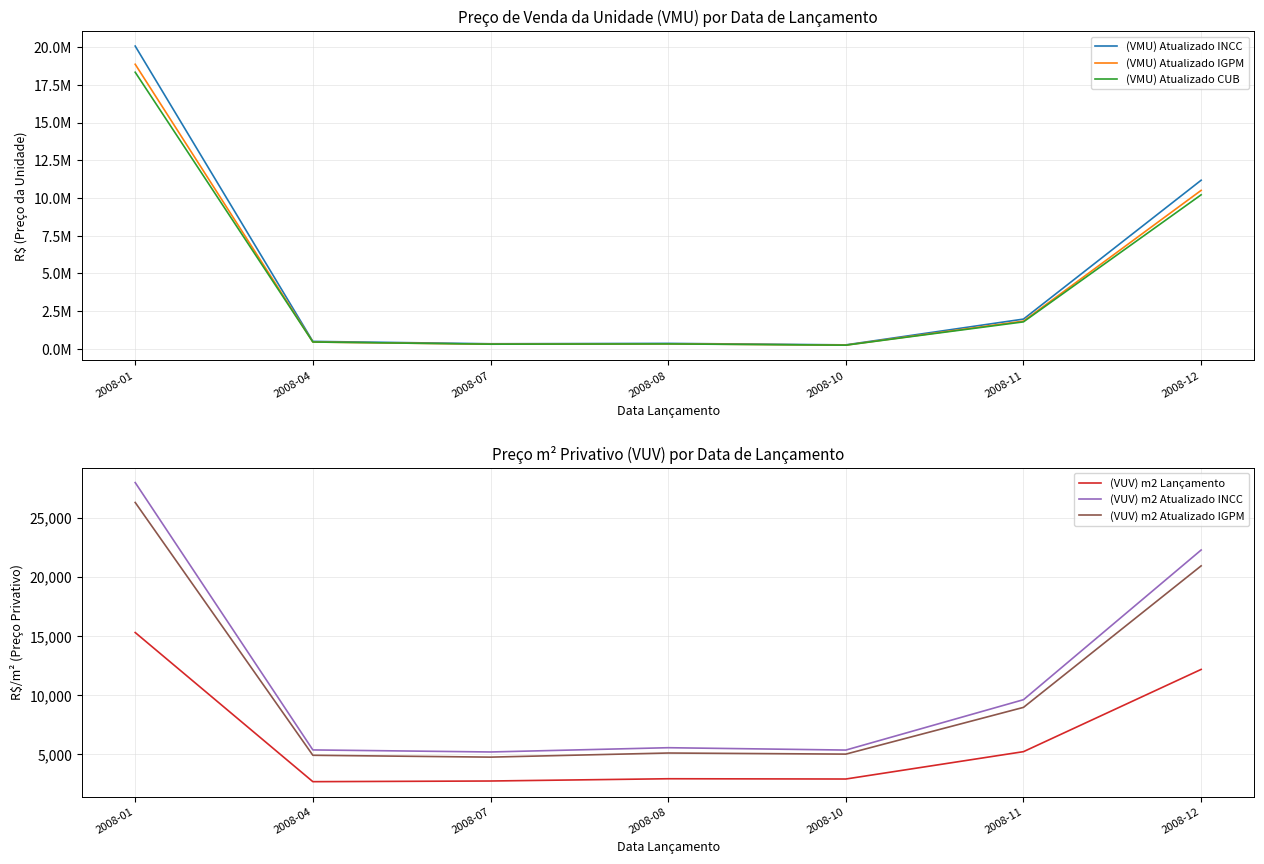

What is the greatest value displayed?

20069180.9